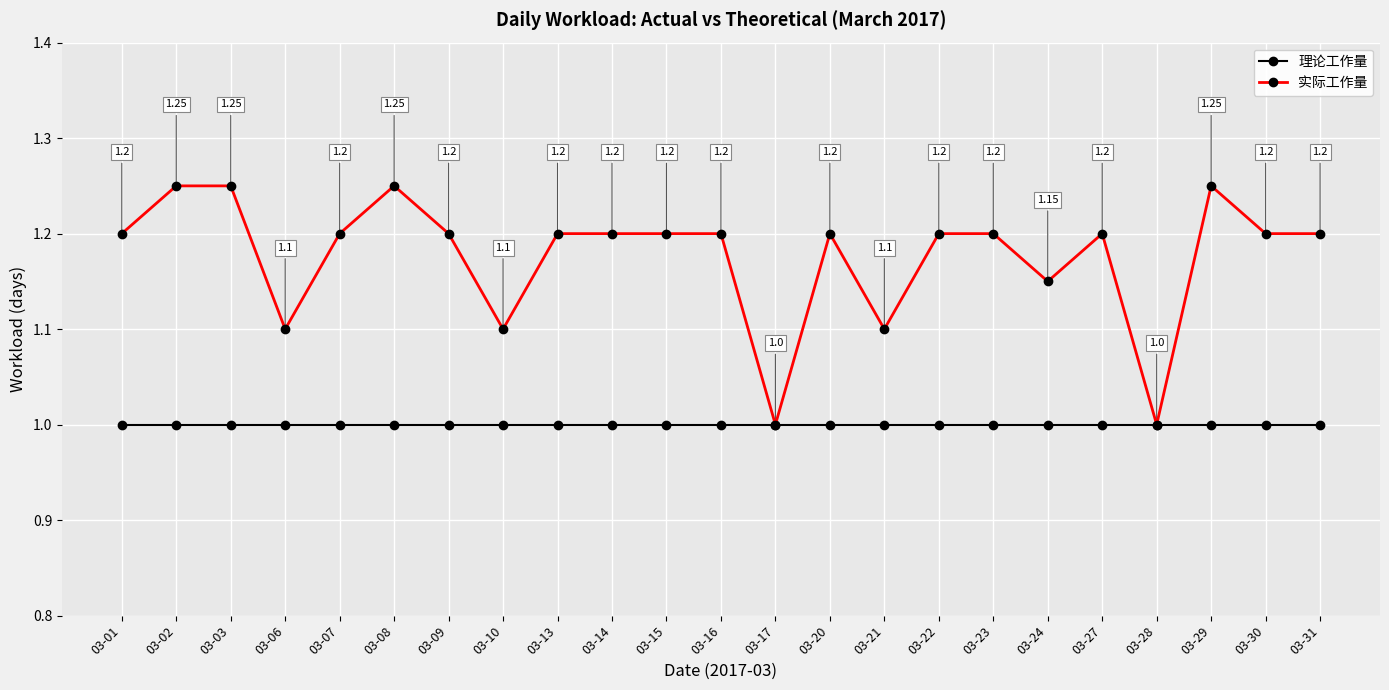

Is it true that 实际工作量 equals 0.7 at 03-16?

False